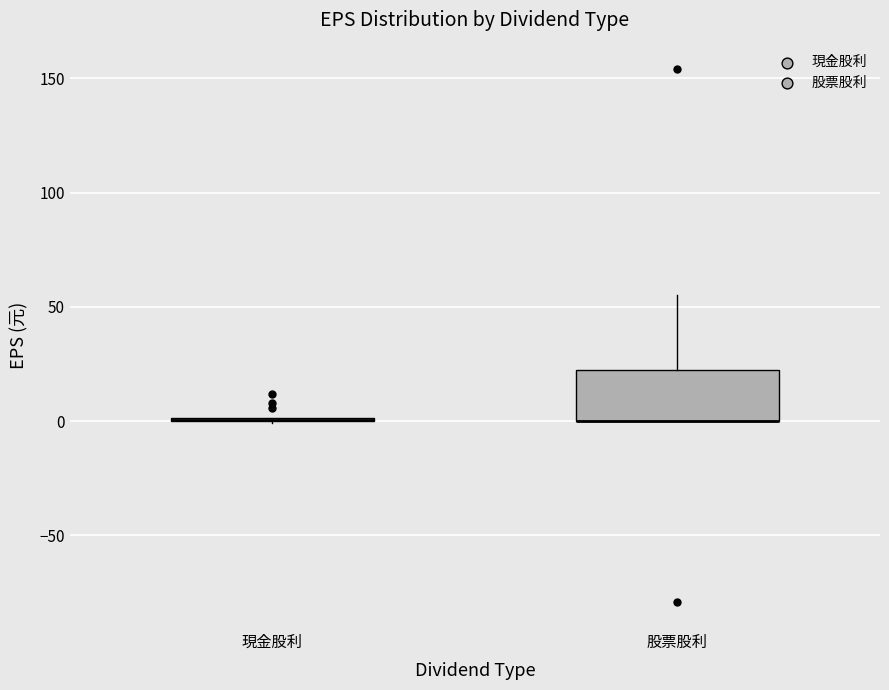

Reading left to right, transcribe this box plot: for each box, give where its median line is, the range the box spans, and where its two whiskers end, as read against the y-axis. The values are not printed on the chart, so give them approximately, as read against the axis.

現金股利: box collapsed to a line at 0, whiskers 0 to 0
股票股利: median 0 (drawn on the box's lower edge), box 0 to 20, whiskers 0 to 55